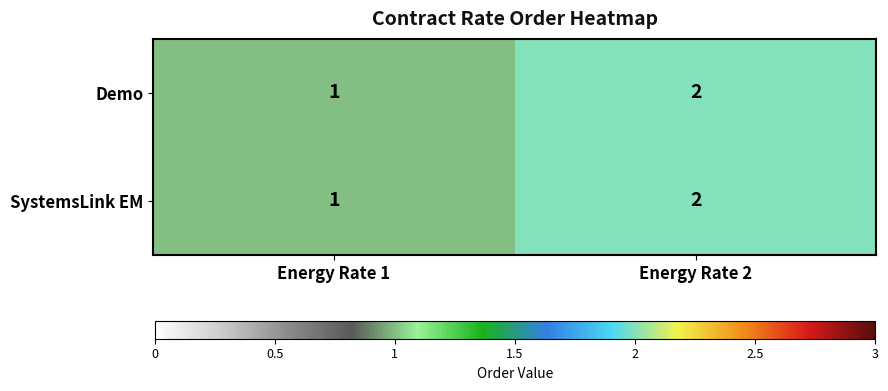

List the labels in order of SystemsLink EM value, smallest first.

Energy Rate 1, Energy Rate 2